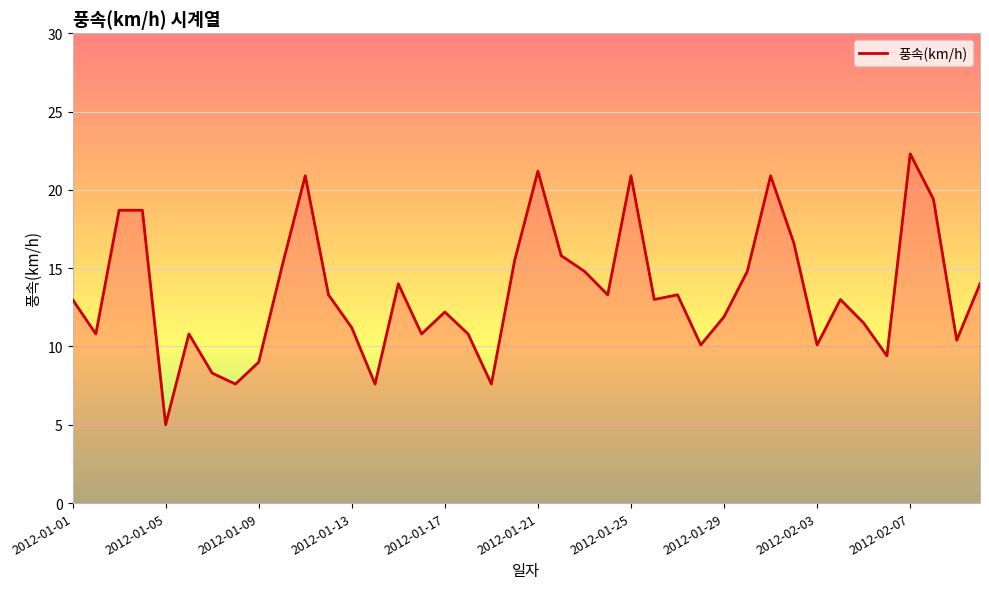

What is the average value?

13.4